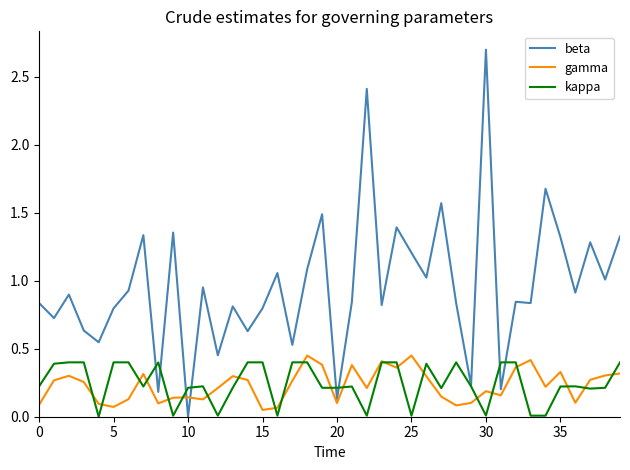

Which series has the widest spread of values?

beta